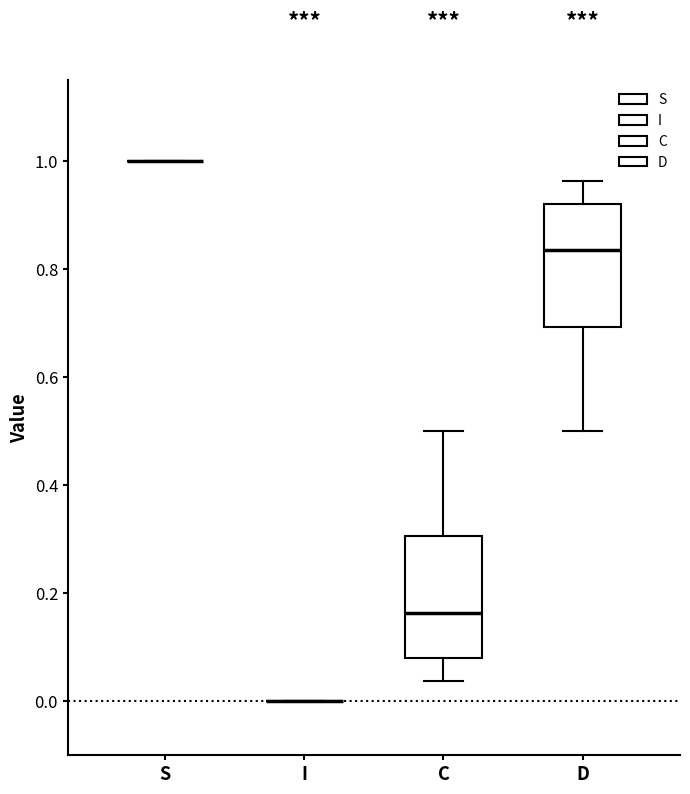

Reading left to right, transcribe this box plot: for each box, give where its median line is, the range the box spans, and where its two whiskers end, as read against the y-axis. The values are not printed on the chart, so give them approximately, as read against the axis.

S: box collapsed to a line at 1.00, whiskers 1.00 to 1.00
I: box collapsed to a line at 0.00, whiskers 0.00 to 0.00
C: median 0.16, box 0.08 to 0.30, whiskers 0.04 to 0.50
D: median 0.84, box 0.70 to 0.92, whiskers 0.50 to 0.96